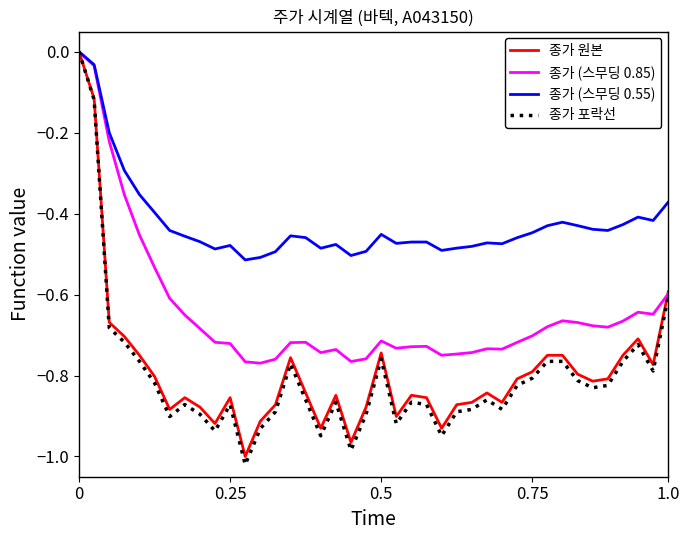

Which series has the largest total across all categories?

종가 (스무딩 0.55)